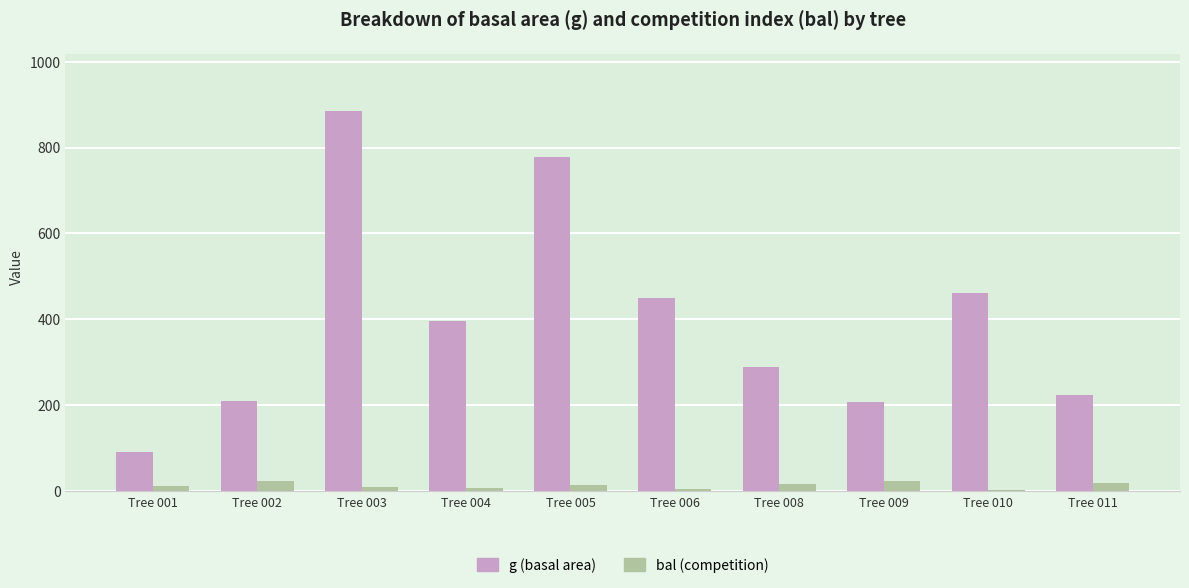

Which label corresponds to the largest value in the chart?

Tree 003